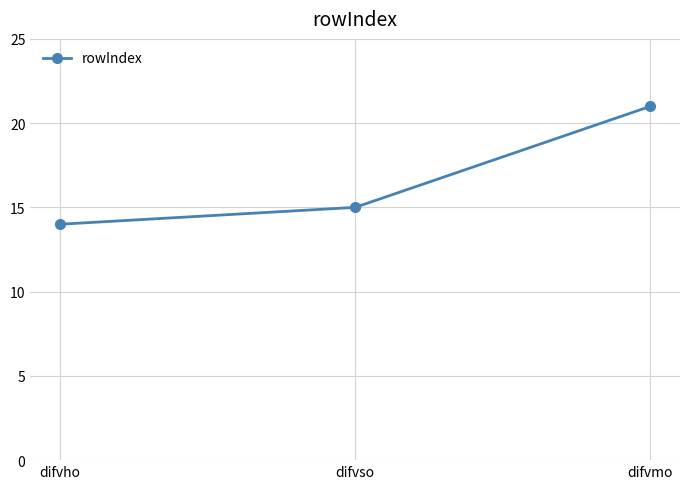

What position from the left is difvho?

1